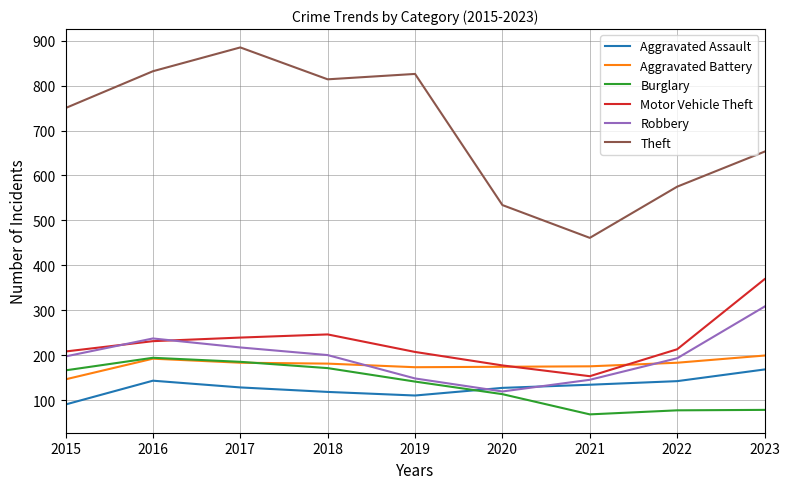

What is the average value of the Burglary series?

133